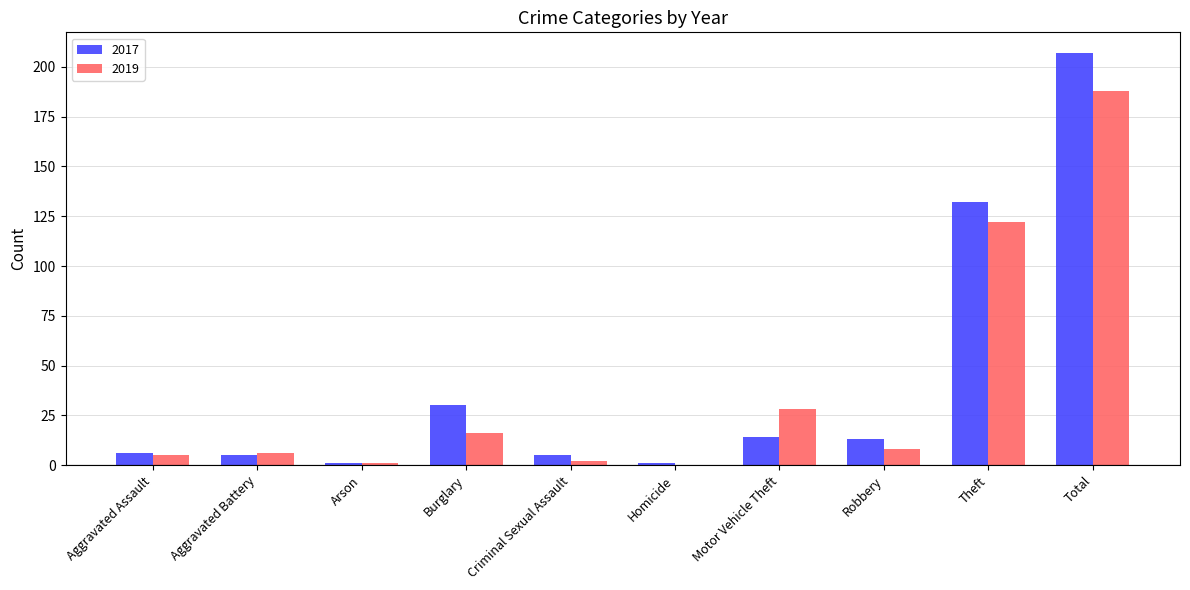

Which series has the largest total across all categories?

2017